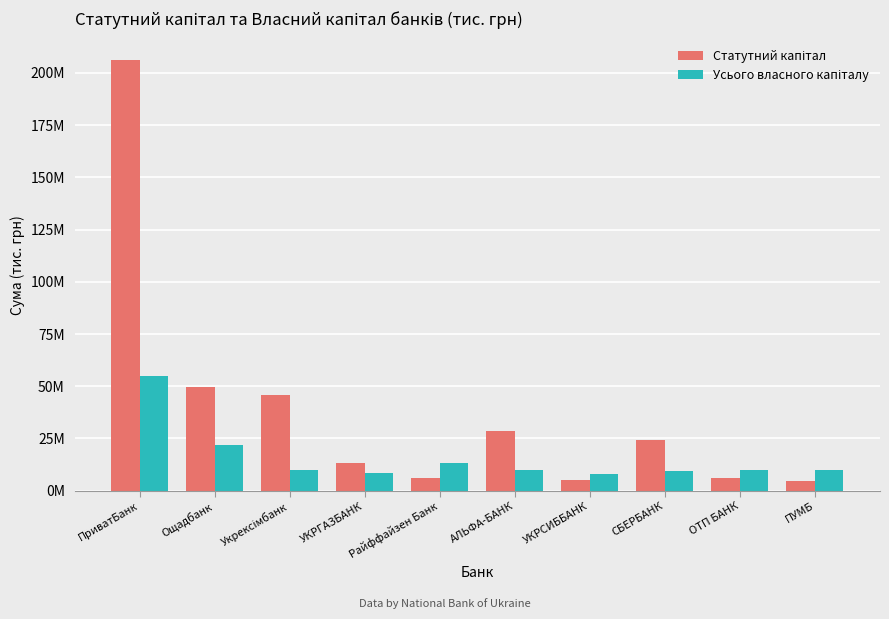

Are the bars horizontal?

No